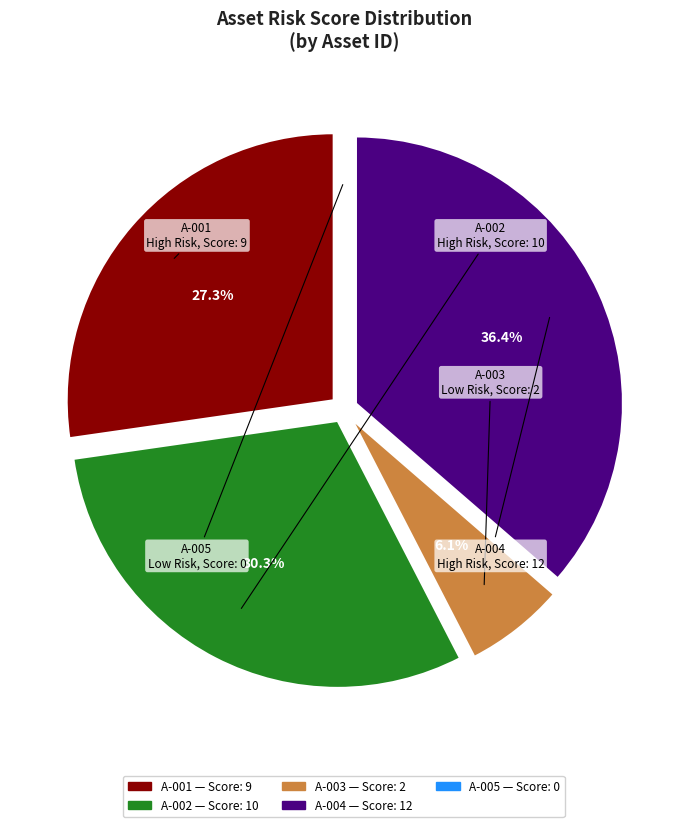

Is there any slice that represents more than half of the pie?

No